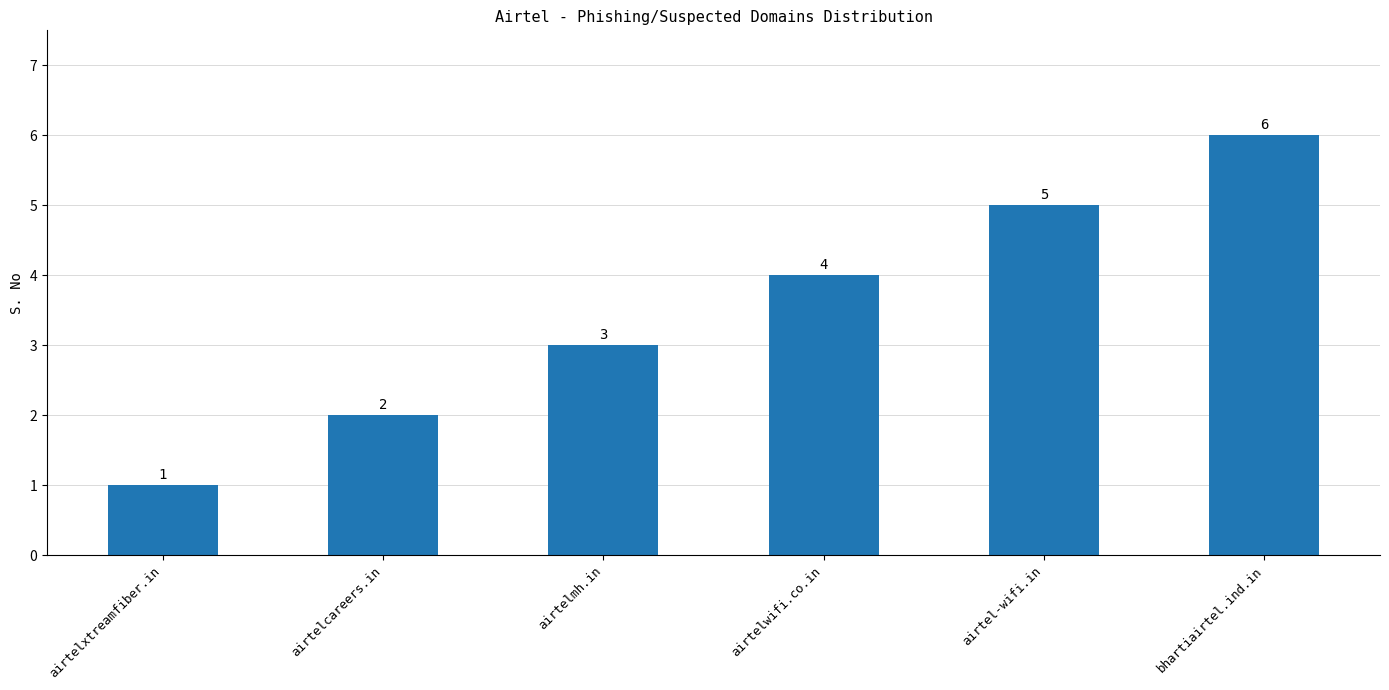

Reading left to right, what are all the values shown in this chart?

airtelxtreamfiber.in=1	airtelcareers.in=2	airtelmh.in=3	airtelwifi.co.in=4	airtel-wifi.in=5	bhartiairtel.ind.in=6